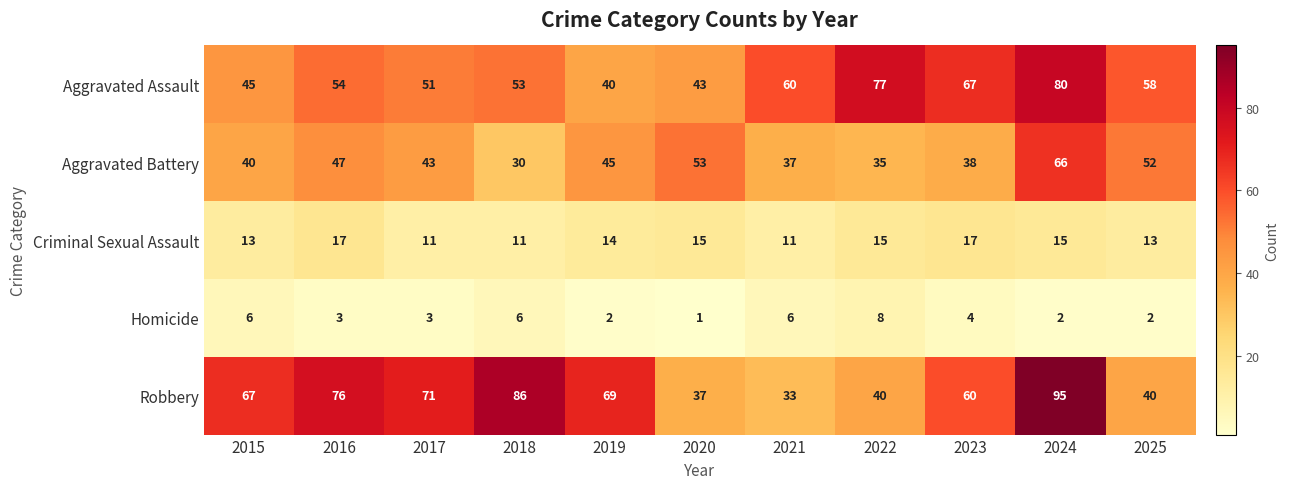

At which category is the sum across all series the highest?

2024